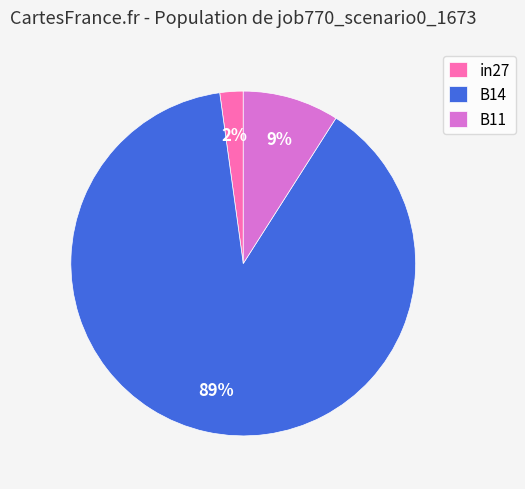

To the nearest percent, what is the average slice percentage?

33%